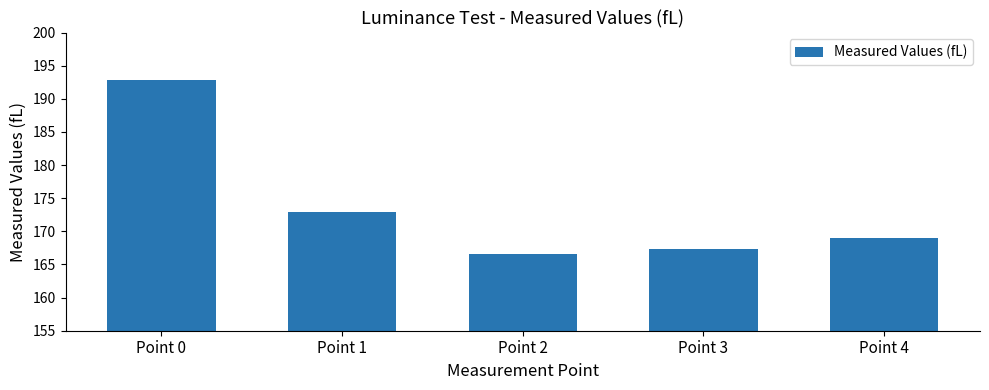

What is the change in value from Point 0 to Point 2?

-26.2